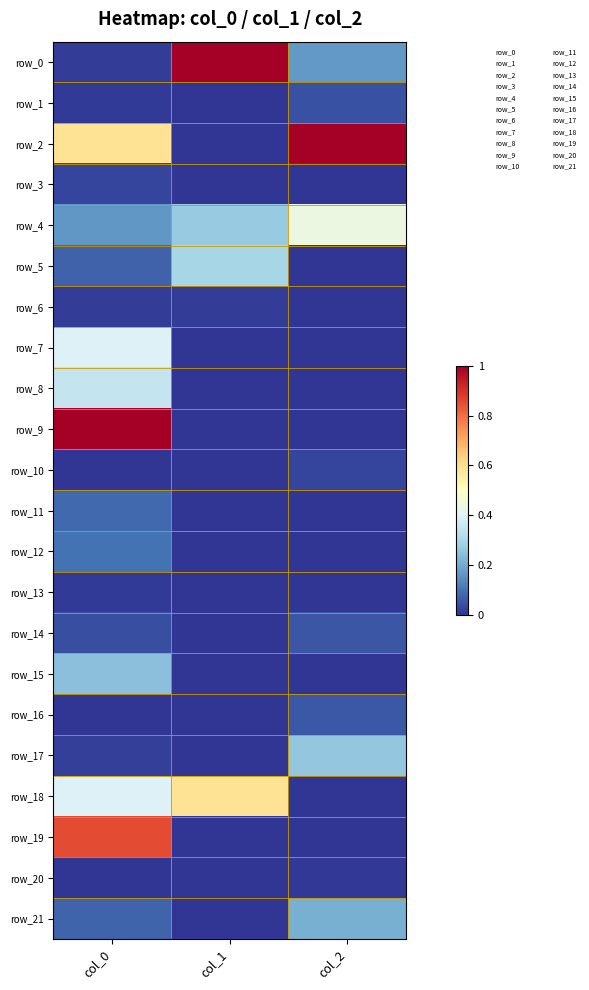

How many row_21 values are between 0 and 1?

3